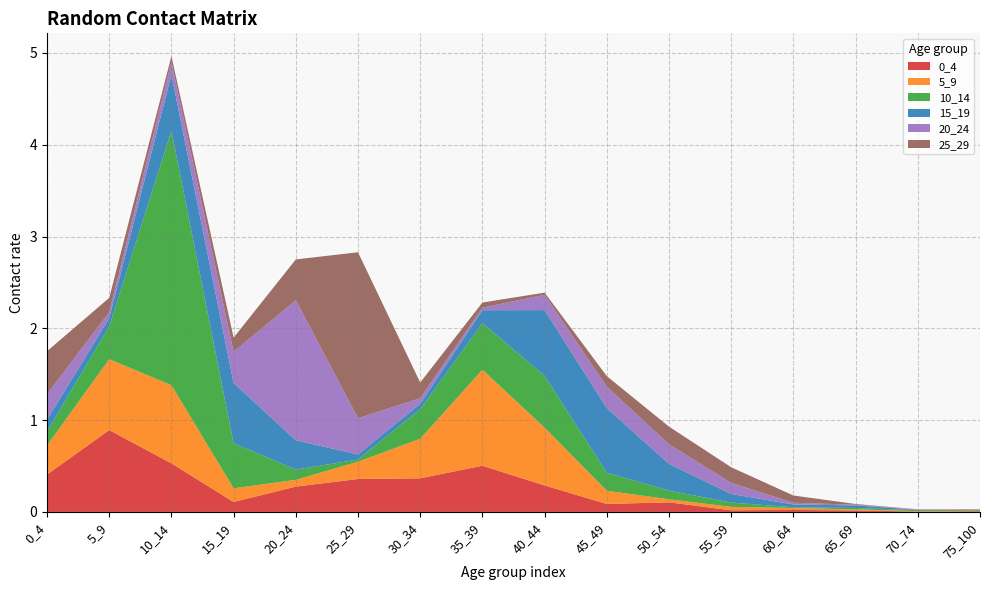

Reading right to left, extract all data points from this chart.

0_4: 75_100=0.0	70_74=0.0	65_69=0.0	60_64=0.0	55_59=0.0	50_54=0.1	45_49=0.1	40_44=0.3	35_39=0.5	30_34=0.4	25_29=0.4	20_24=0.3	15_19=0.1	10_14=0.5	5_9=0.9	0_4=0.4
5_9: 75_100=0.0	70_74=0.0	65_69=0.0	60_64=0.0	55_59=0.0	50_54=0.0	45_49=0.1	40_44=0.6	35_39=1.0	30_34=0.4	25_29=0.2	20_24=0.1	15_19=0.1	10_14=0.9	5_9=0.8	0_4=0.3
10_14: 75_100=0.0	70_74=0.0	65_69=0.0	60_64=0.0	55_59=0.0	50_54=0.1	45_49=0.2	40_44=0.6	35_39=0.5	30_34=0.3	25_29=0.0	20_24=0.1	15_19=0.5	10_14=2.8	5_9=0.4	0_4=0.2
15_19: 75_100=0.0	70_74=0.0	65_69=0.0	60_64=0.0	55_59=0.1	50_54=0.3	45_49=0.7	40_44=0.7	35_39=0.1	30_34=0.1	25_29=0.1	20_24=0.3	15_19=0.7	10_14=0.6	5_9=0.1	0_4=0.1
20_24: 75_100=0.0	70_74=0.0	65_69=0.0	60_64=0.0	55_59=0.1	50_54=0.2	45_49=0.2	40_44=0.2	35_39=0.0	30_34=0.1	25_29=0.4	20_24=1.5	15_19=0.3	10_14=0.1	5_9=0.1	0_4=0.3
25_29: 75_100=0.0	70_74=0.0	65_69=0.0	60_64=0.1	55_59=0.2	50_54=0.2	45_49=0.1	40_44=0.0	35_39=0.1	30_34=0.2	25_29=1.8	20_24=0.4	15_19=0.2	10_14=0.1	5_9=0.2	0_4=0.5